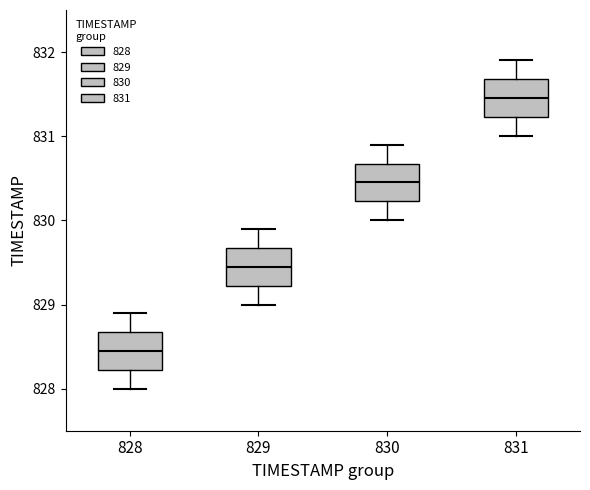

Reading left to right, transcribe this box plot: for each box, give where its median line is, the range the box spans, and where its two whiskers end, as read against the y-axis. The values are not printed on the chart, so give them approximately, as read against the axis.

828: median 828.5, box 828.2 to 828.7, whiskers 828.0 to 828.9
829: median 829.5, box 829.2 to 829.7, whiskers 829.0 to 829.9
830: median 830.5, box 830.2 to 830.7, whiskers 830.0 to 830.9
831: median 831.5, box 831.2 to 831.7, whiskers 831.0 to 831.9